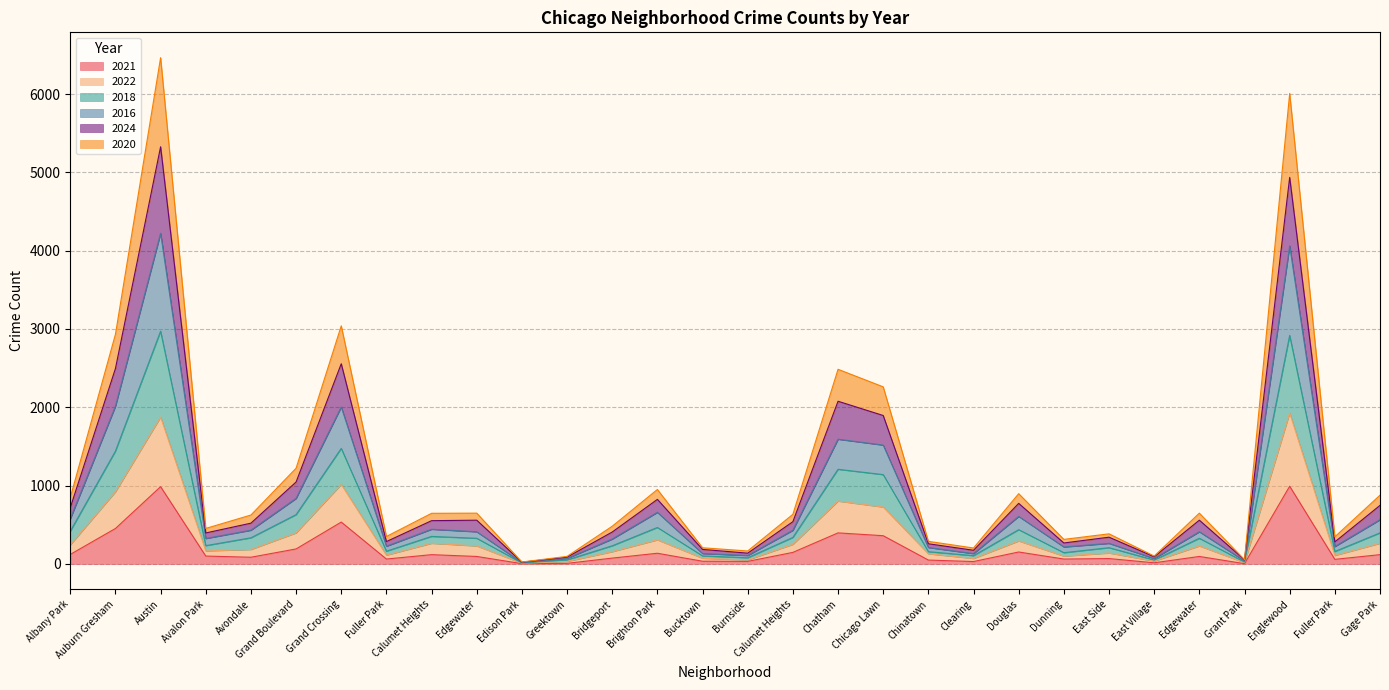

What is the label of the 20th point from the left?

Chinatown